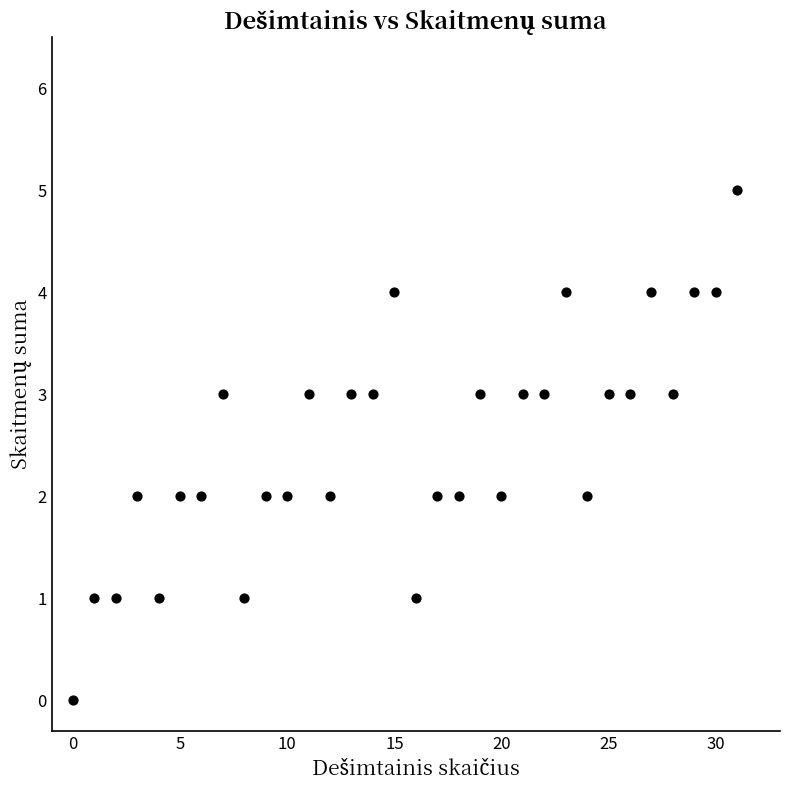

What is the range of Y values (max minus min)?

5